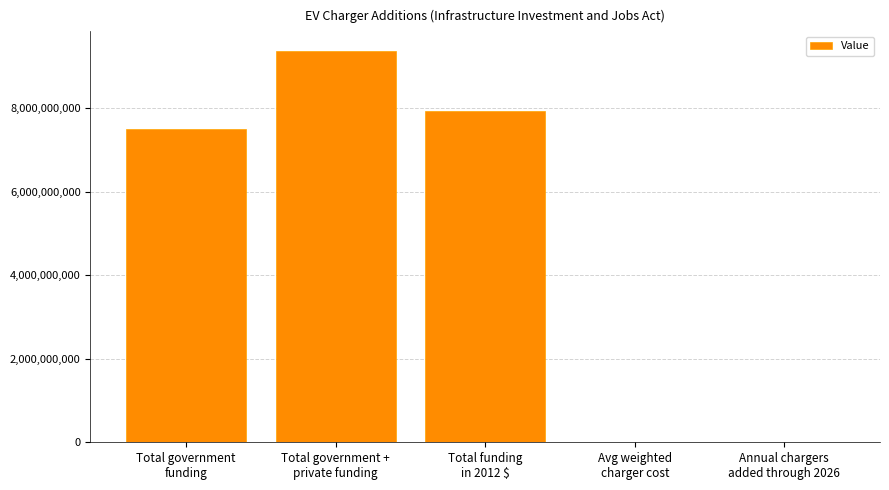

Approximately how many times larger is the value at Total government +
private funding compared to Avg weighted
charger cost?

383545.4